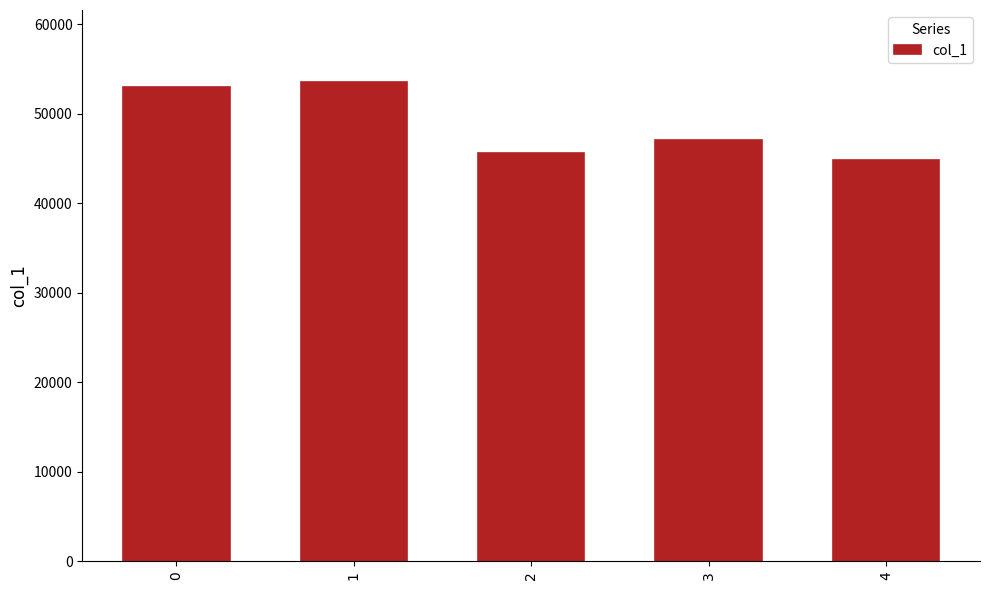

List the labels in order of value, largest first.

1, 0, 3, 2, 4